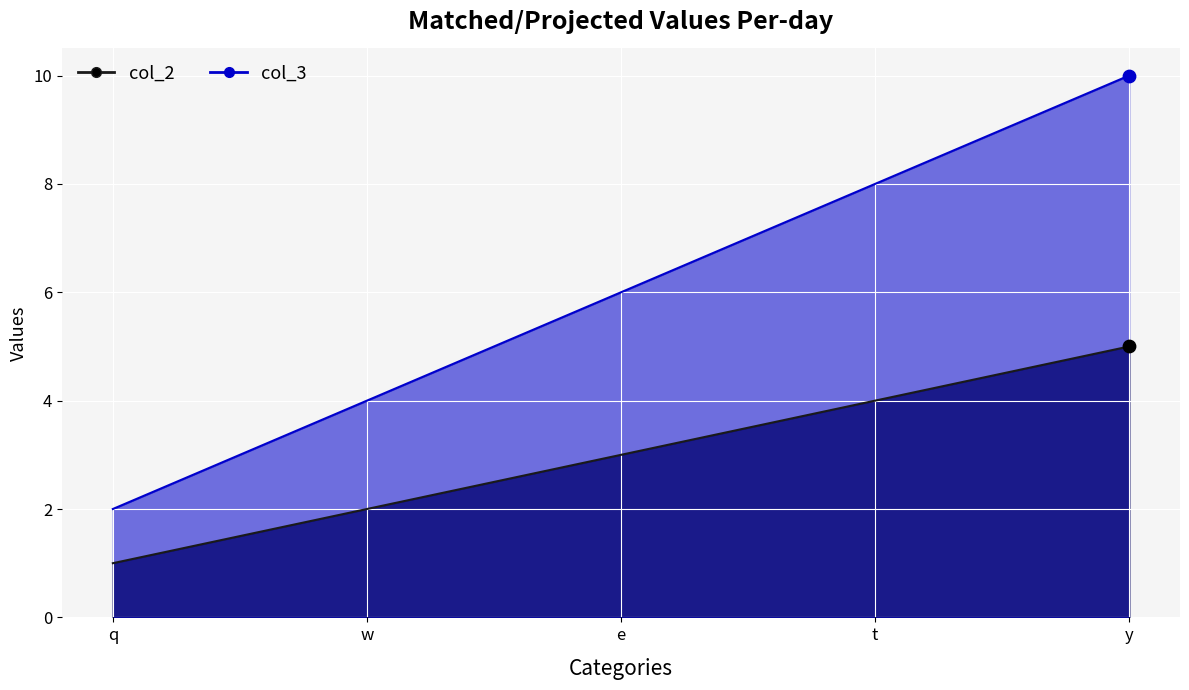

Which series reaches the minimum Y coordinate?

col_2